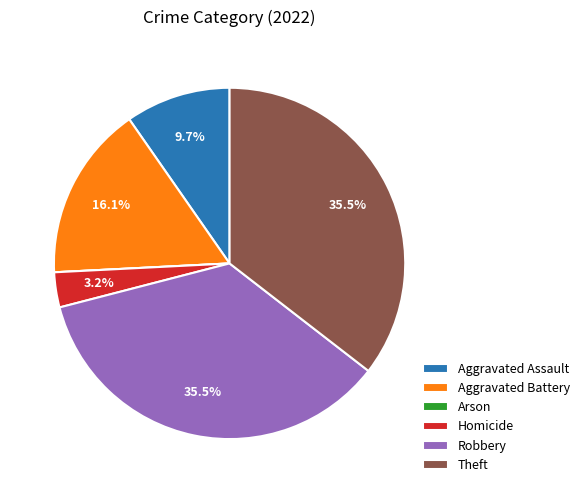

What is the ratio of the value at Aggravated Battery to the value at Homicide?

5.0